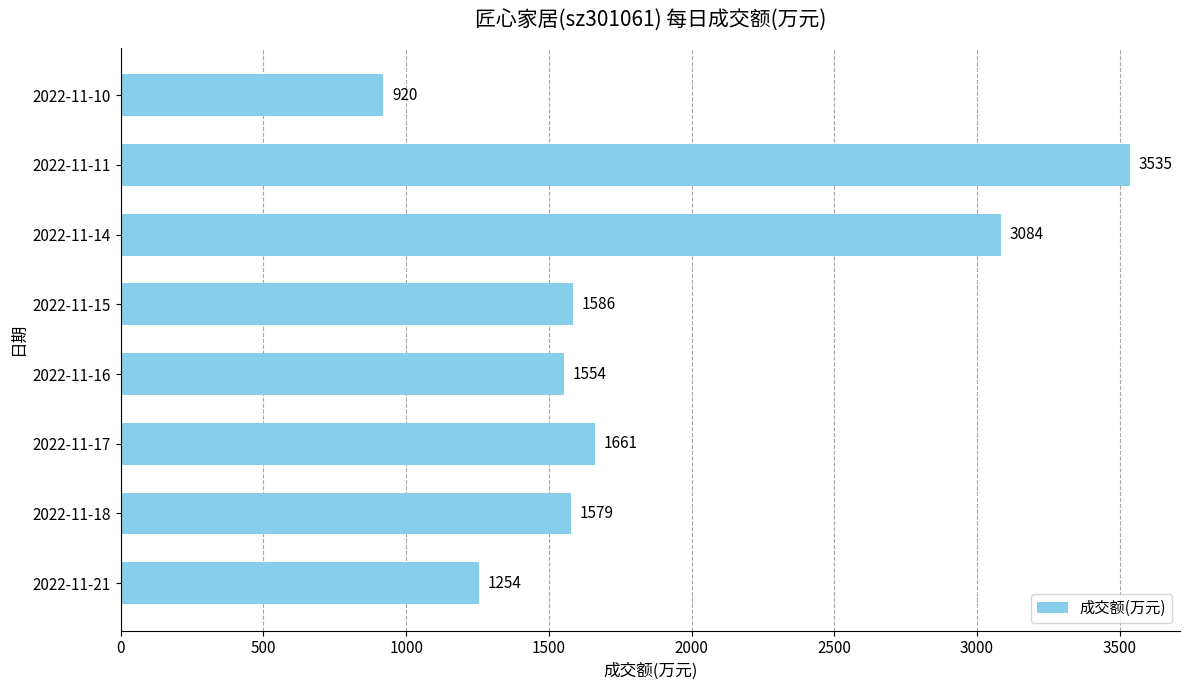

Reading bottom to top, extract all data points from this chart.

1254	1579	1661	1554	1586	3084	3535	920